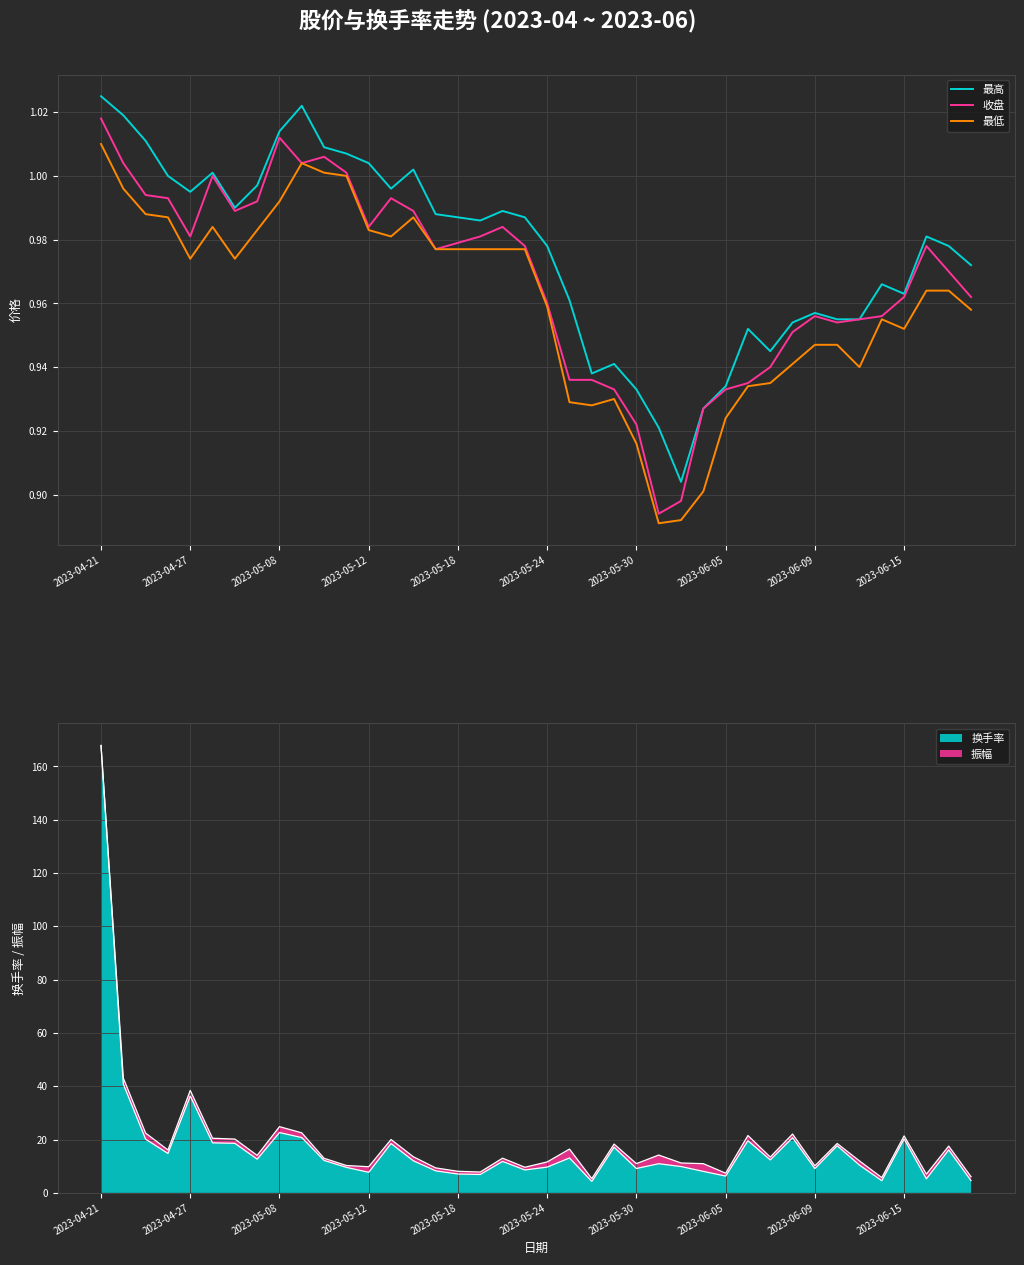

What is the sum of all 最低 values?

38.4